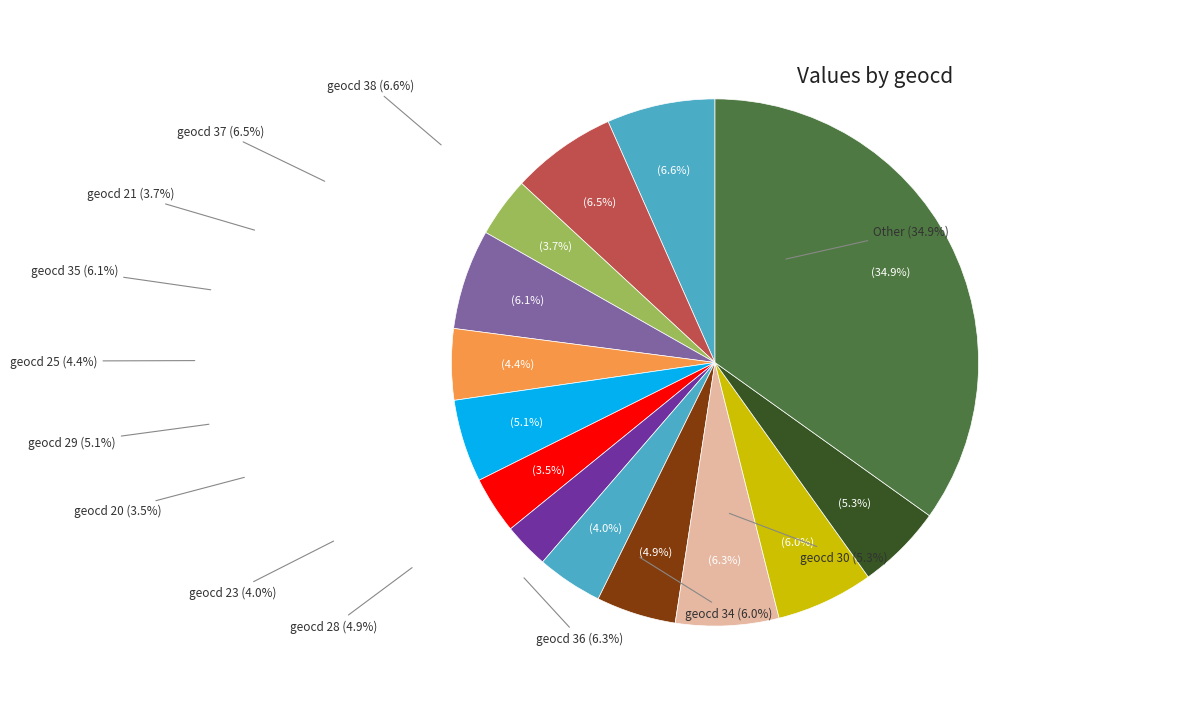

How many slices are in this pie chart?

14